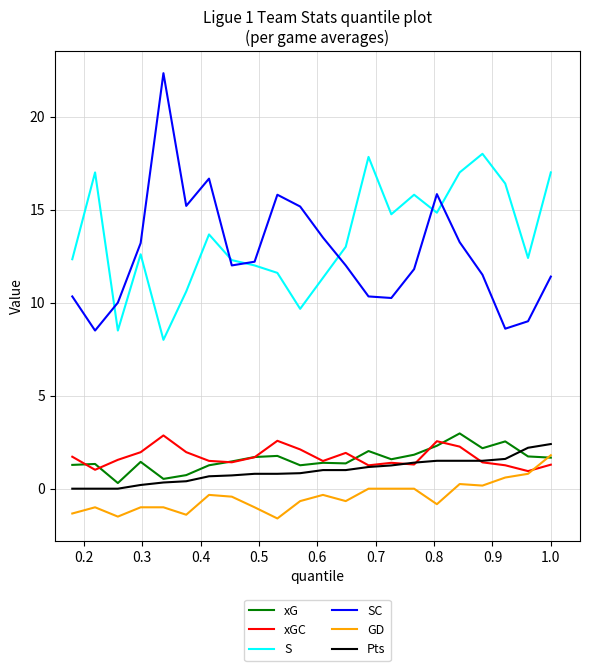

At how many categories does at least one series exceed 3?

22